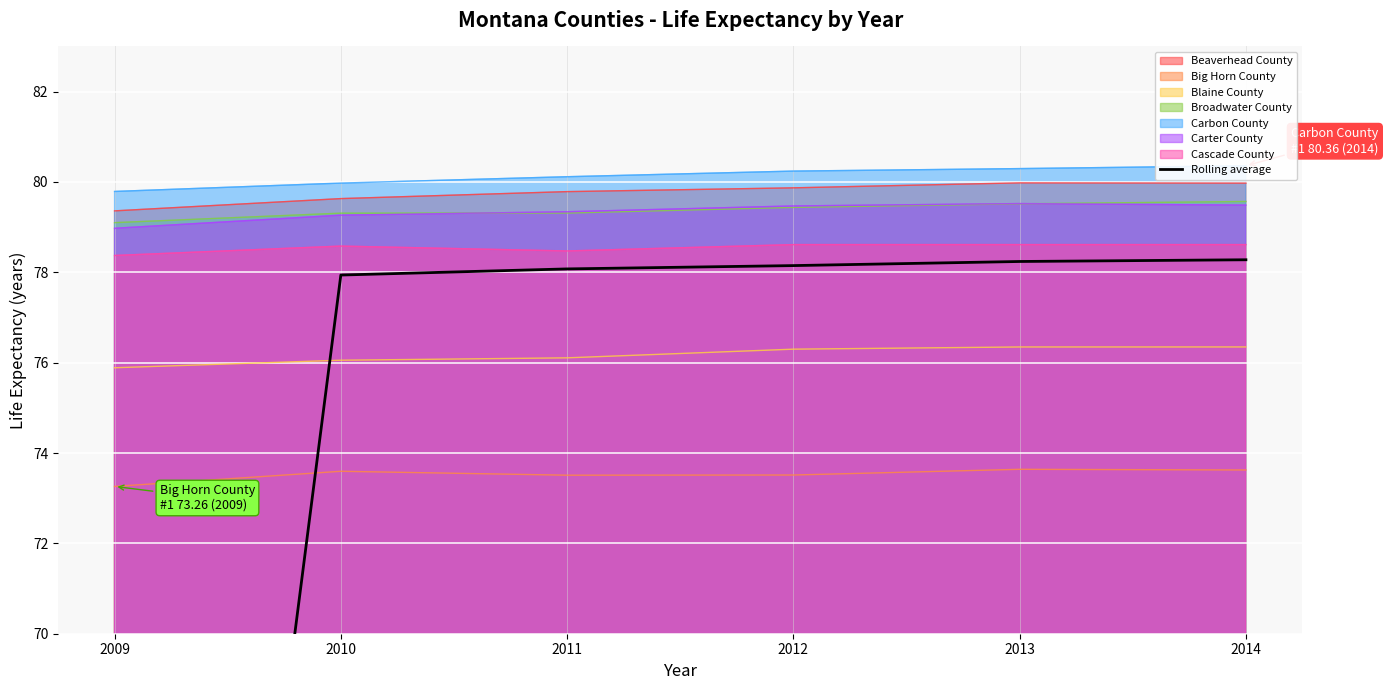

Is it true that the value at 2014 is 36.1?

False